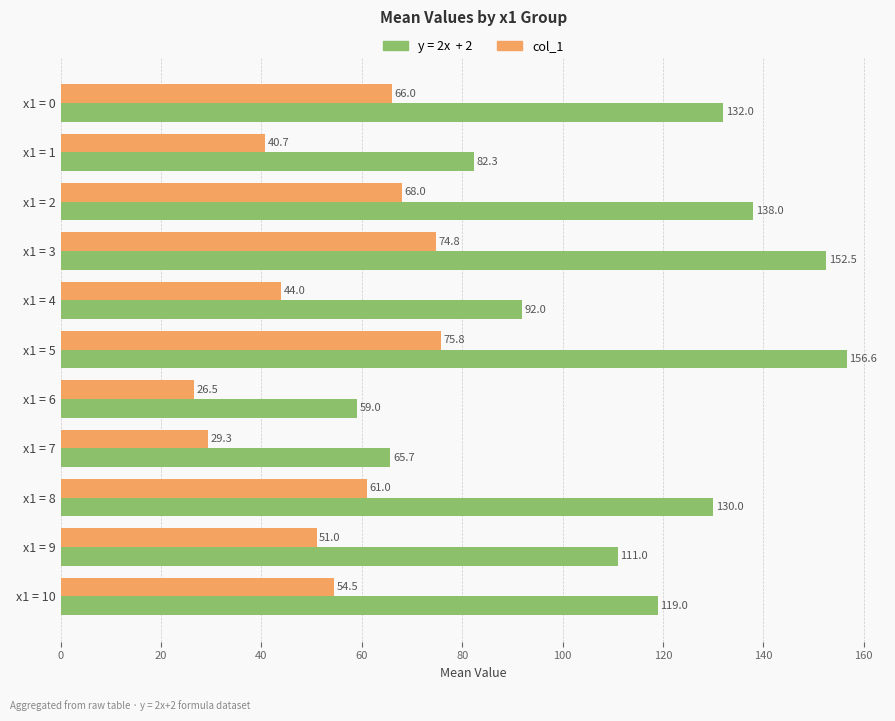

What is the maximum value shown in the chart?

156.6